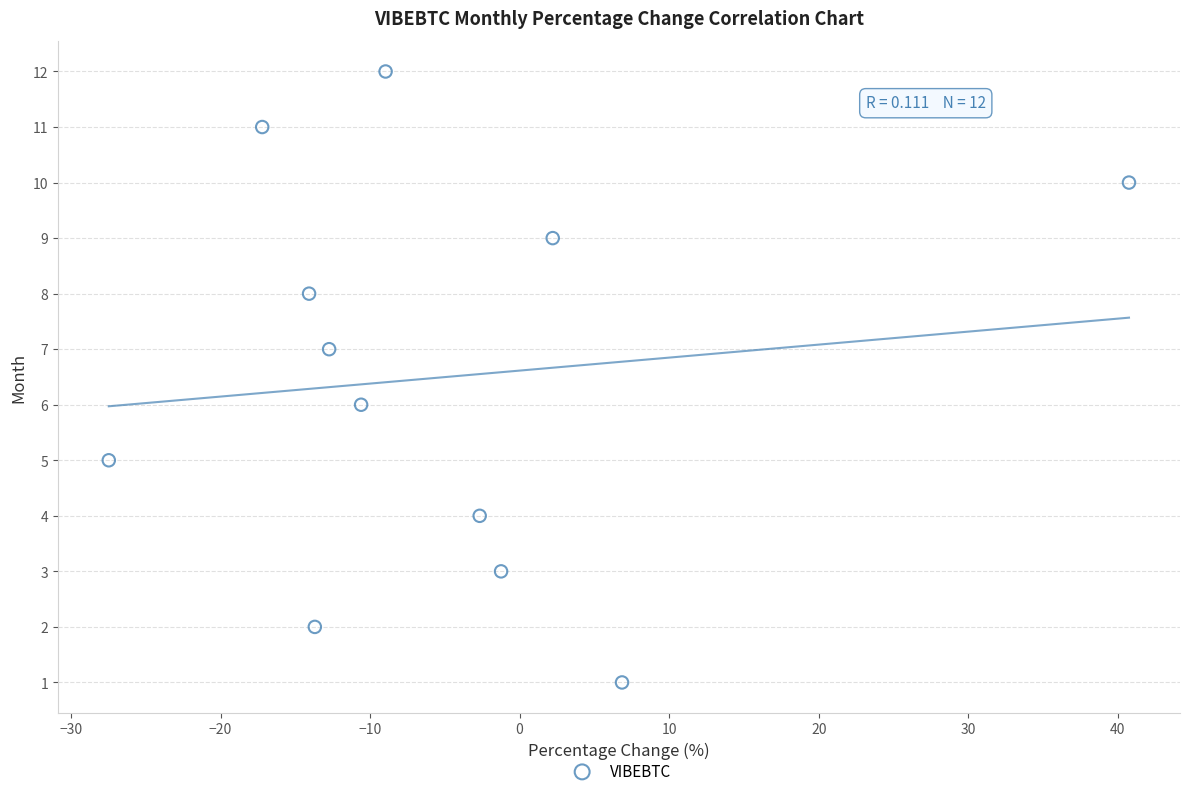

What is the range of Y values (max minus min)?

11